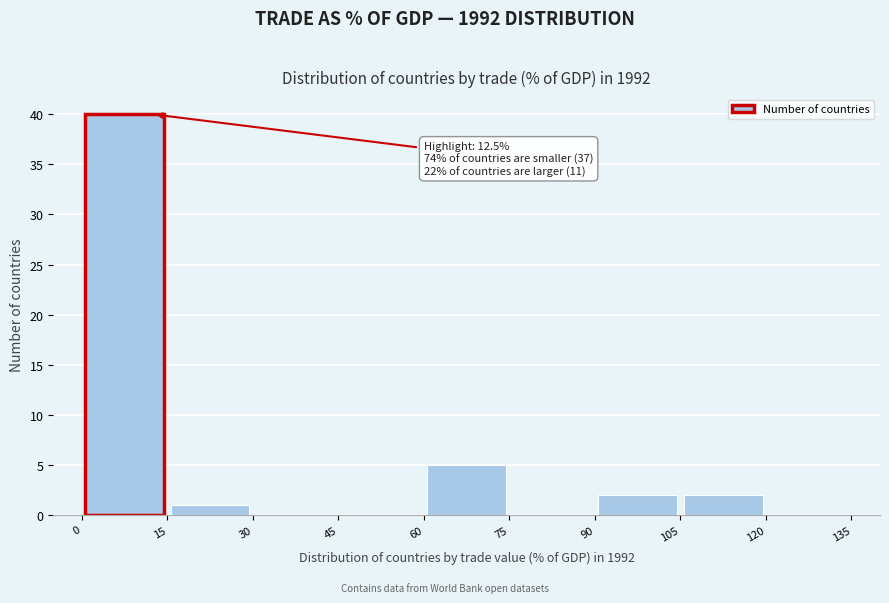

Over which range of the x-axis is the bar tallest?

0 to 15